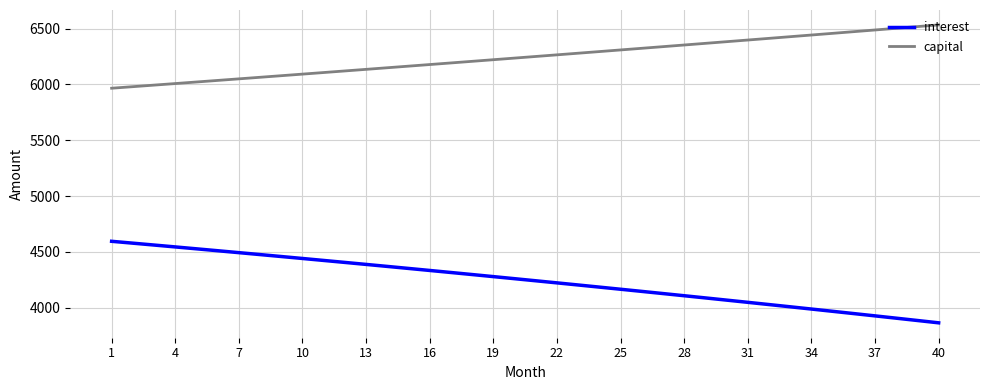

What is the difference between the maximum and minimum values in the capital series?

567.7